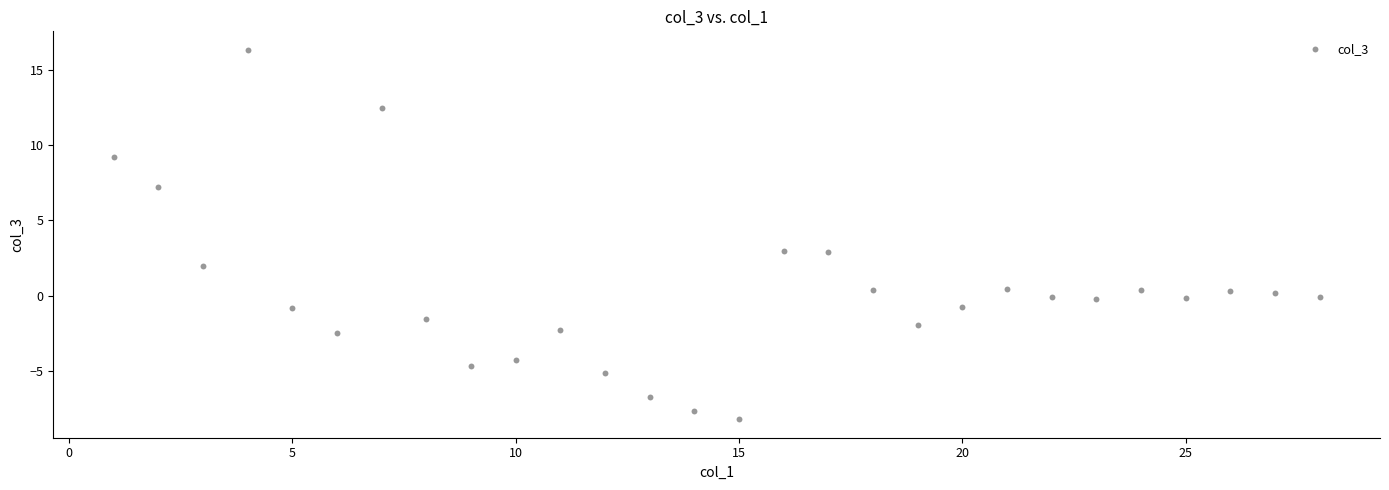

What is the range of X values (max minus min)?

27.0